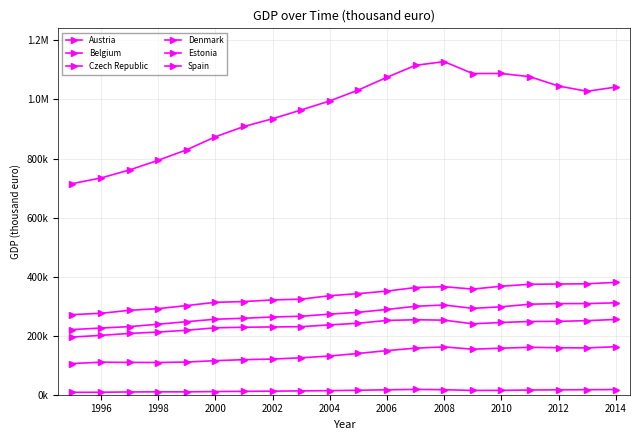

Reading left to right, what are all the values shown in this chart?

Austria: 220714.7	225900.5	230629.9	238889.8	247385.5	255736.6	258977.2	263254.3	265732.8	273000.9	279127.2	288768.4	299532.0	303906.4	292465.6	297838.5	306543.7	308629.9	308708.2	311266.4
Belgium: 271398.3	275722.8	285953.3	291601.7	301992.4	312965.7	315505.6	321123.2	323610.5	335372.7	342396.3	350977.2	363082.4	365925.9	357681.0	367496.5	374105.2	374983.2	375735.6	380595.1
Czech Republic: 105667.1	110129.2	109474.3	109114.5	110677.9	115400.3	118757.0	120719.4	125068.9	131205.5	139777.8	149357.5	157725.5	161956.1	154178.1	157683.2	160486.5	159202.5	158432.6	162734.2
Denmark: 195379.6	201045.7	207601.6	212206.5	218462.4	226647.9	228513.6	229579.2	230474.8	236624.3	242153.4	251628.8	253916.7	252616.6	240221.9	244716.5	247987.8	248549.6	250869.2	254931.4
Estonia: 7985.4	8410.6	9402.9	9790.1	9706.2	10732.0	11411.2	12104.6	13002.2	13820.7	15116.2	16669.0	17960.5	16987.1	14485.9	14813.1	15938.5	16625.0	16947.0	17436.9
Spain: 715112.4	734240.1	761330.7	794113.5	829727.7	873612.8	908566.7	934732.3	964527.5	995071.7	1032118.2	1075200.1	1115724.3	1128194.6	1087875.7	1088028.7	1077161.9	1045623.2	1027793.6	1041975.2